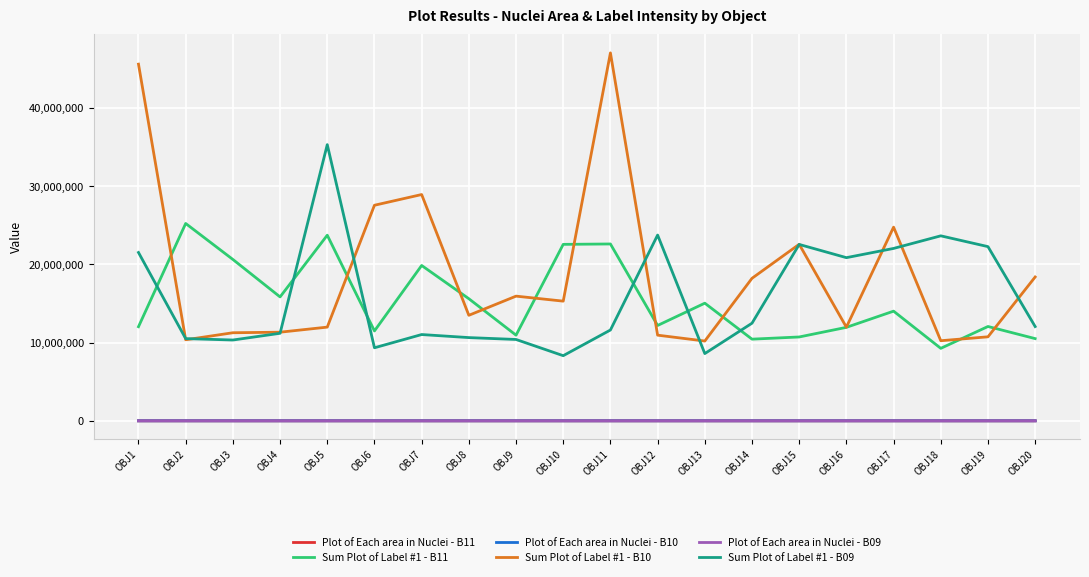

What is the smallest value displayed?

218